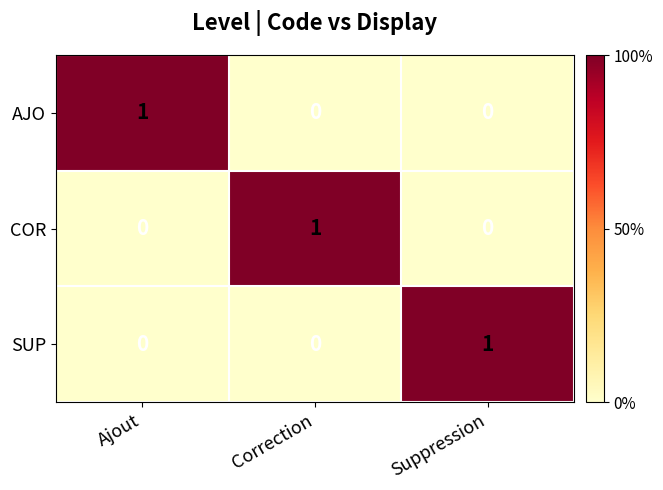

Is it true that COR equals 1 at Correction?

True